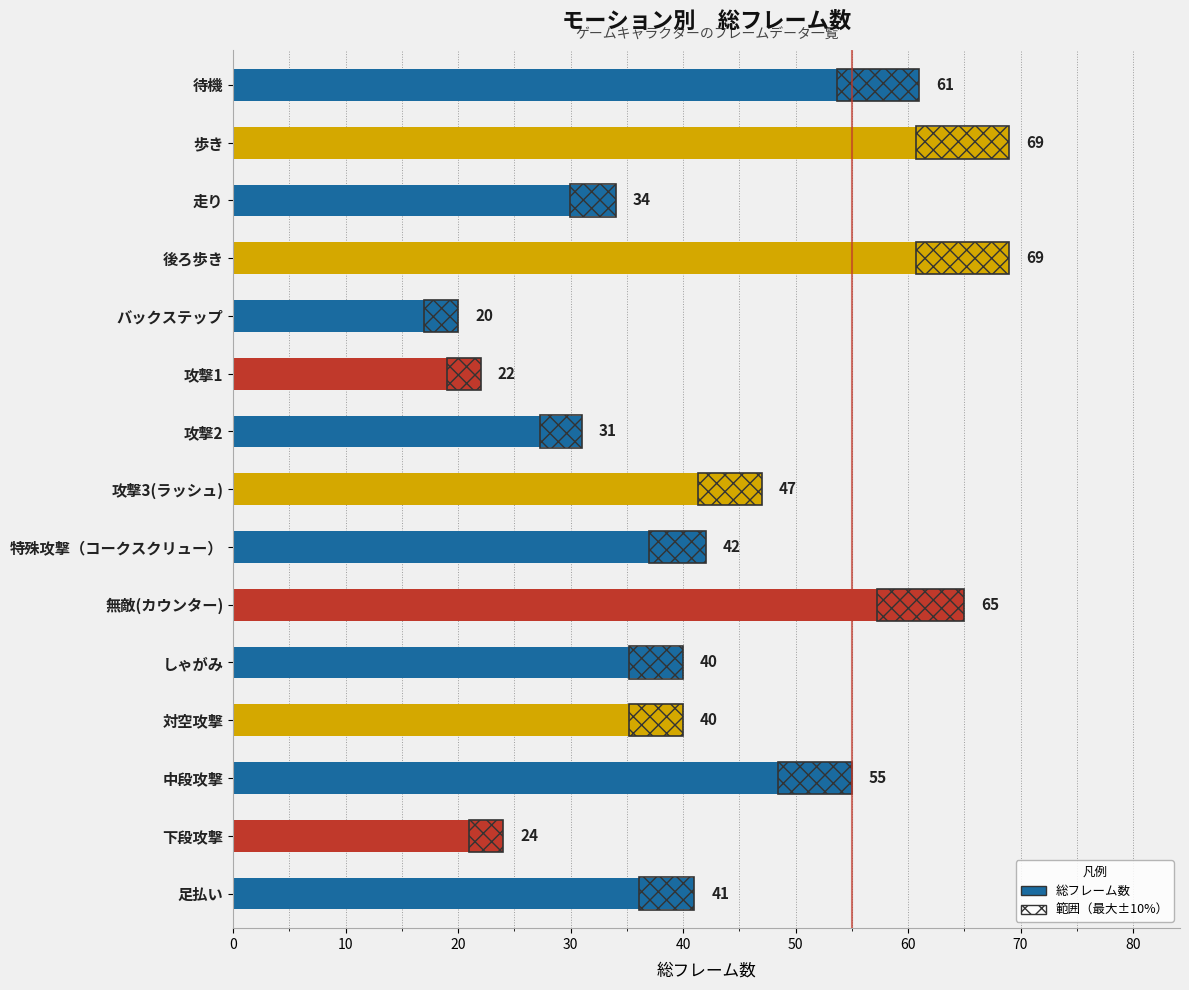

What is the change in value from 足払い to 中段攻撃?

+14